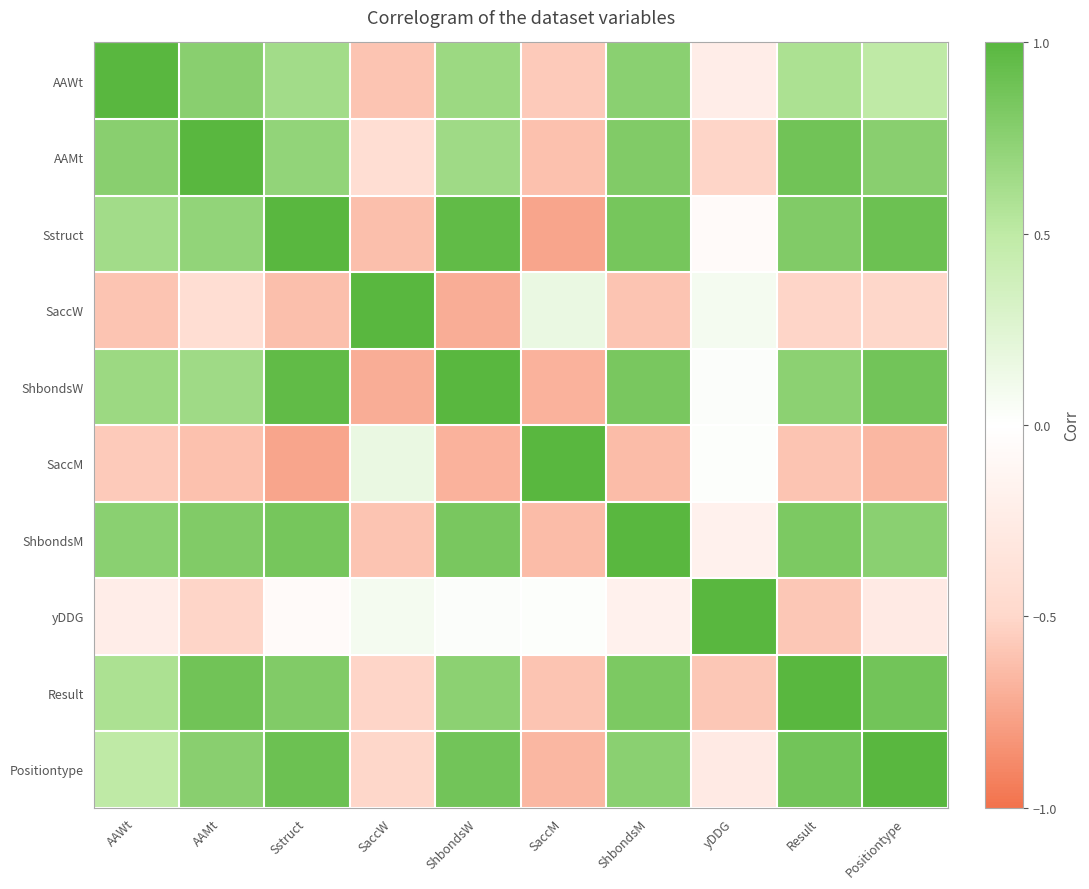

Count the number of categories in the chart.

10